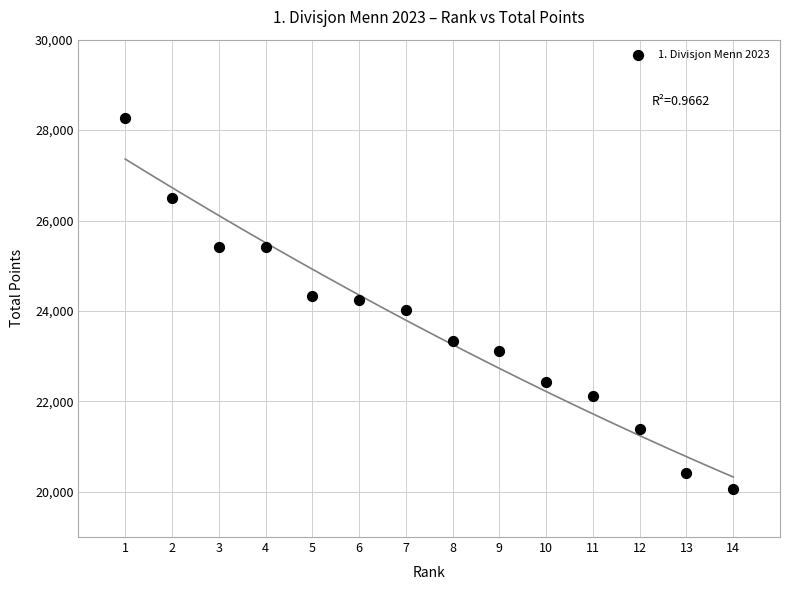

What is the range of Y values (max minus min)?

8189